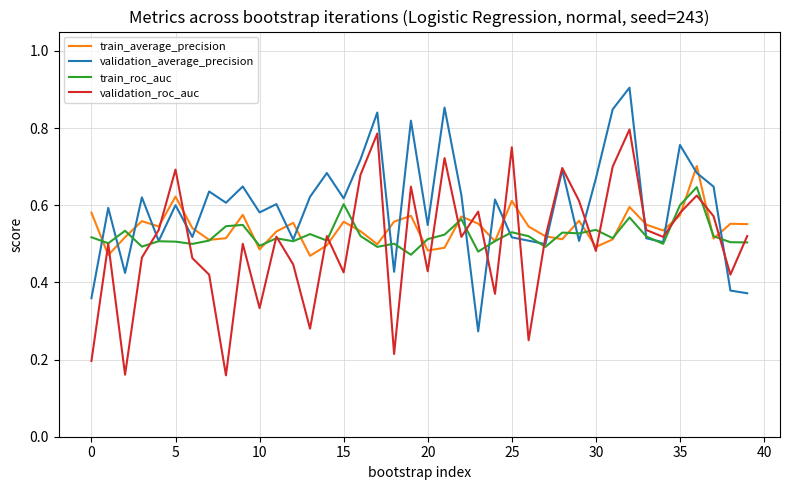

Rank the series by their maximum value, from highest to lowest.

validation_average_precision, validation_roc_auc, train_average_precision, train_roc_auc